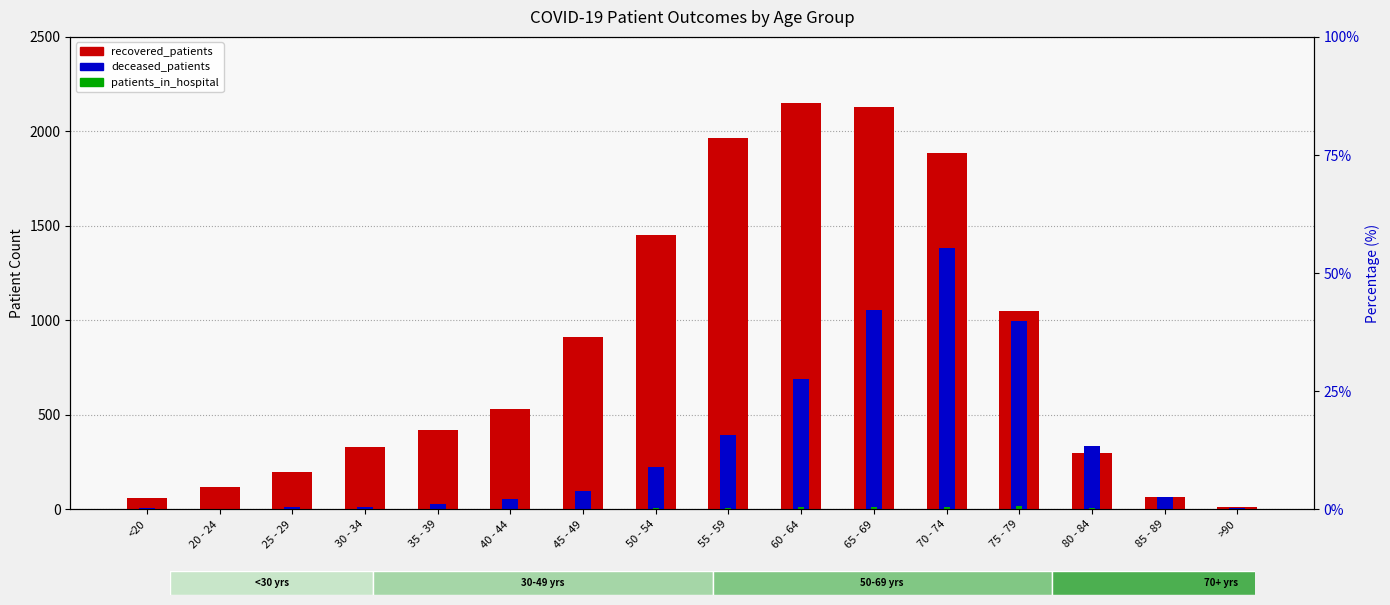

Reading left to right, list all the values displayed in this chart.

recovered_patients: <20=62	20 - 24=120	25 - 29=196	30 - 34=332	35 - 39=418	40 - 44=529	45 - 49=914	50 - 54=1450	55 - 59=1963	60 - 64=2149	65 - 69=2127	70 - 74=1884	75 - 79=1048	80 - 84=297	85 - 89=64	>90=15
deceased_patients: <20=8	20 - 24=2	25 - 29=13	30 - 34=14	35 - 39=26	40 - 44=53	45 - 49=98	50 - 54=226	55 - 59=392	60 - 64=690	65 - 69=1056	70 - 74=1383	75 - 79=994	80 - 84=335	85 - 89=64	>90=9
patients_in_hospital: <20=0	20 - 24=2	25 - 29=0	30 - 34=2	35 - 39=4	40 - 44=1	45 - 49=4	50 - 54=8	55 - 59=8	60 - 64=12	65 - 69=10	70 - 74=10	75 - 79=16	80 - 84=7	85 - 89=2	>90=0